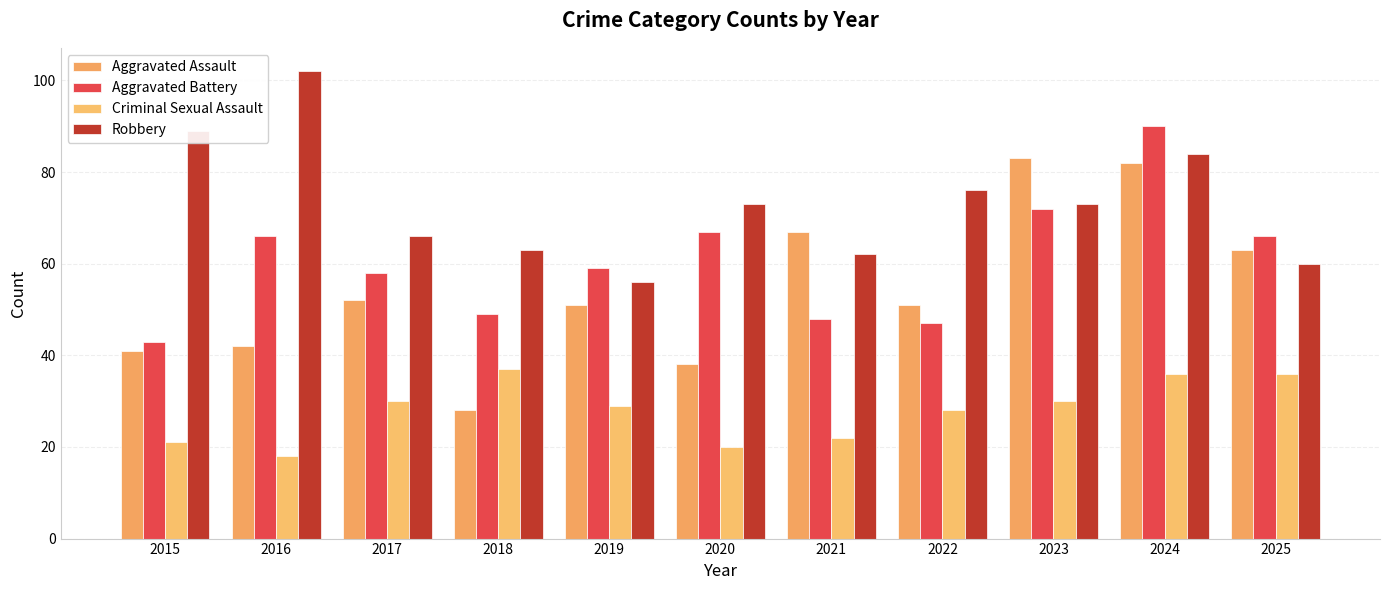

What is the minimum value for Criminal Sexual Assault?

18